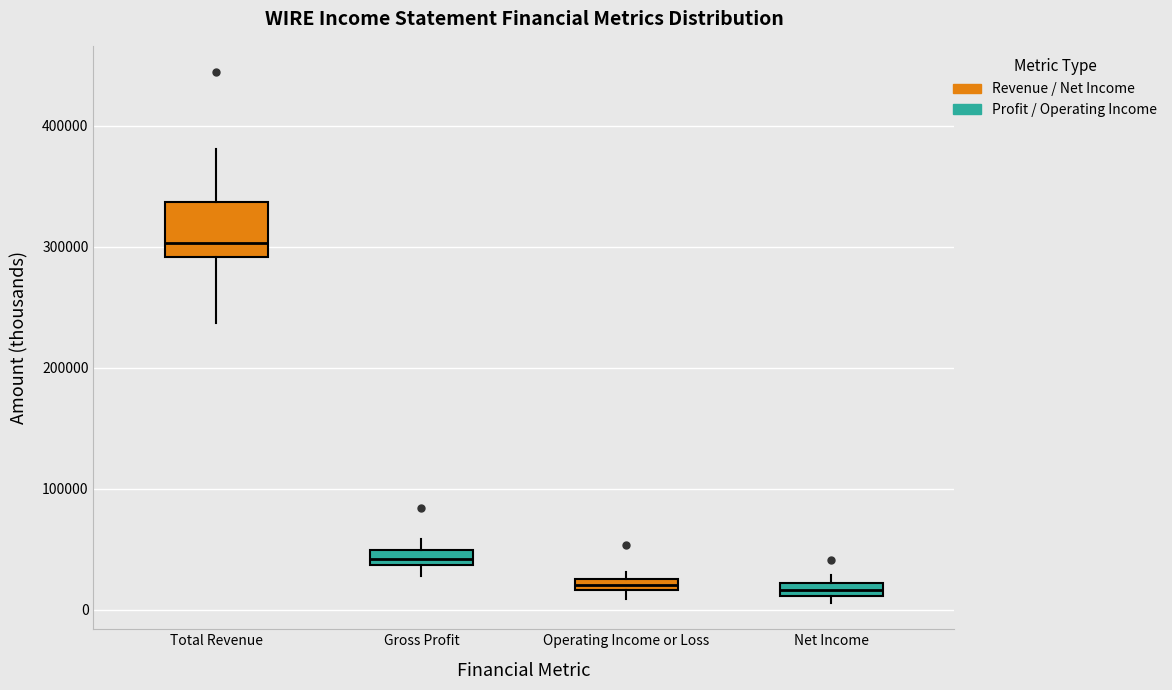

Where is the lower edge of the box for Total Revenue on the y-axis? The values are not printed on the chart, so give them approximately, as read against the axis.

290000